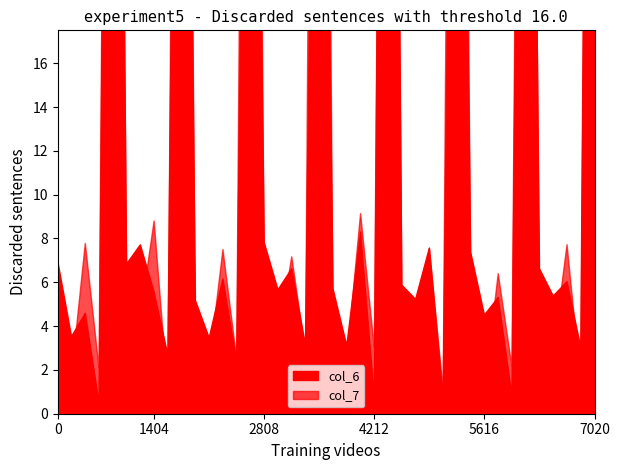

What is the value of the col_6 point at the 21st from the left?

5.7